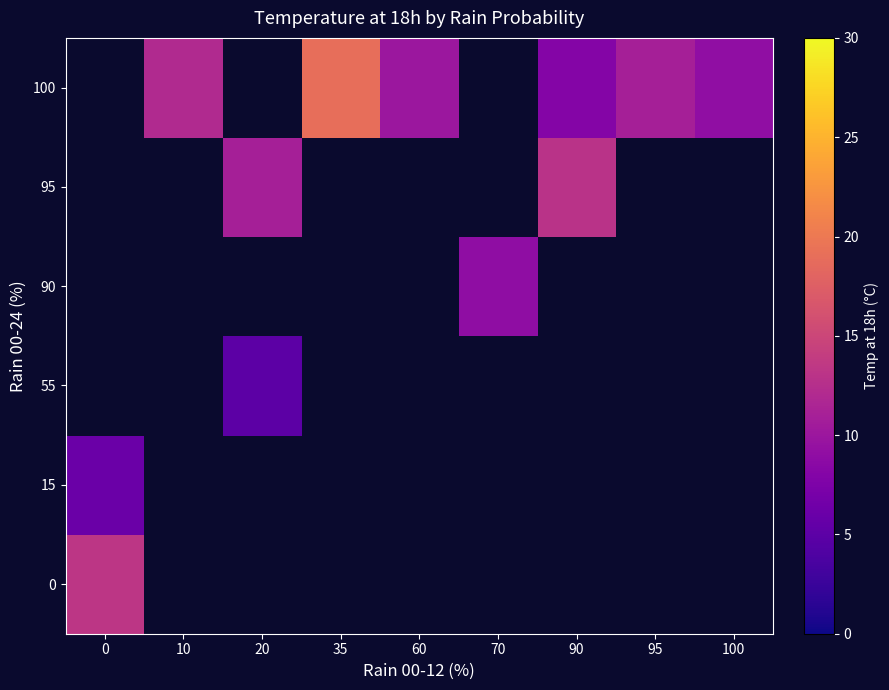

How many positive values does the 15 series have?

1